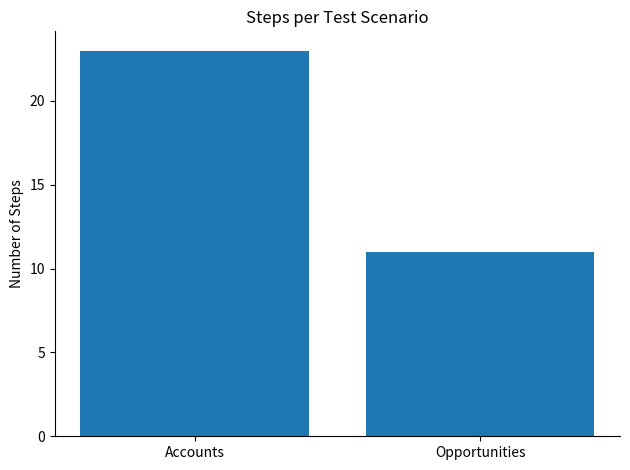

Reading left to right, what are all the values shown in this chart?

23	11